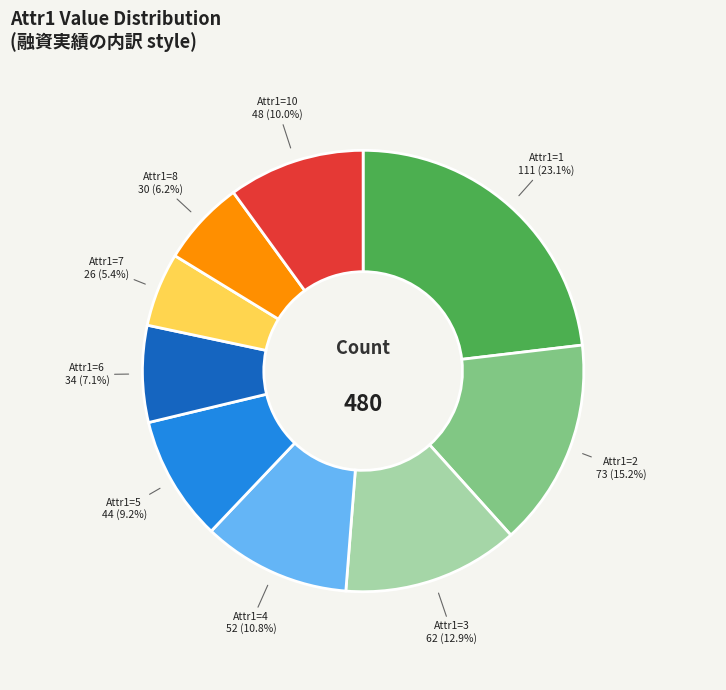

Is there any slice that represents more than half of the pie?

No